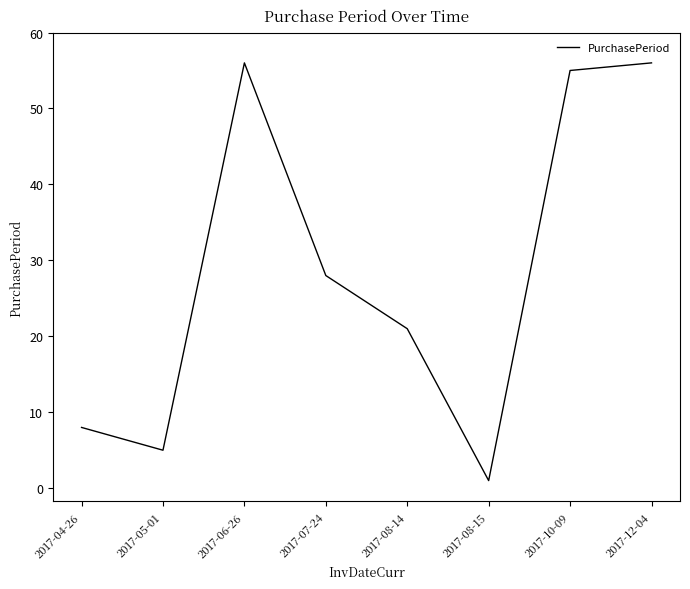

What is the ratio of the value at 2017-10-09 to the value at 2017-08-14?

2.6